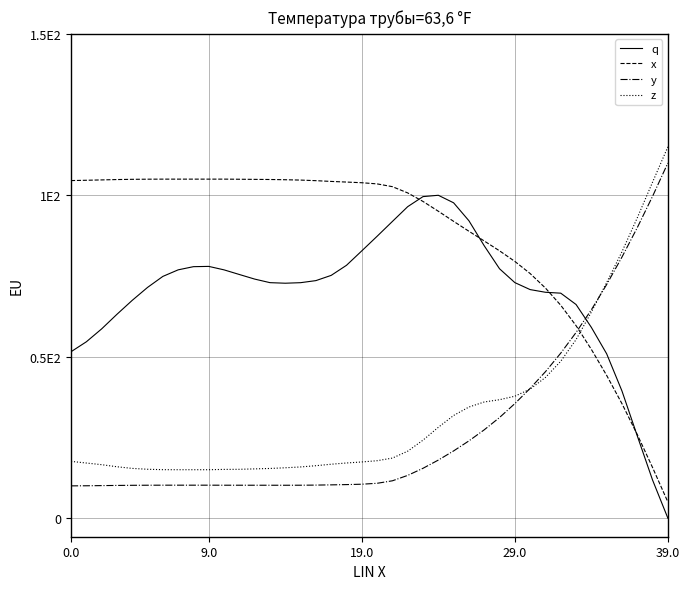

What is the difference between the maximum and minimum values in the y series?

1.0